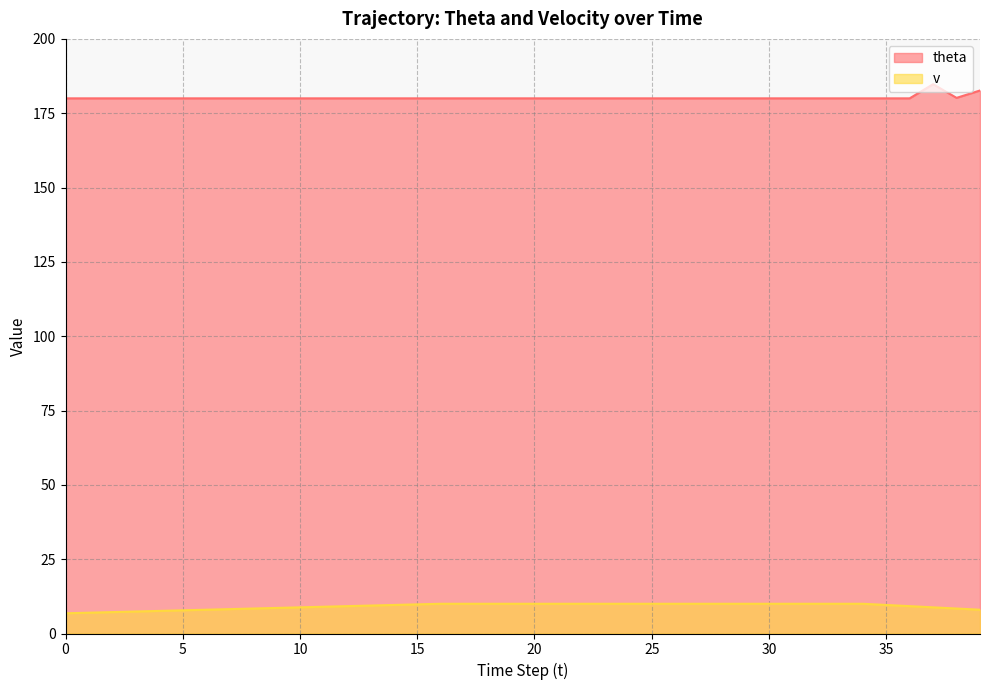

True or false: theta and v cross at least once.

False